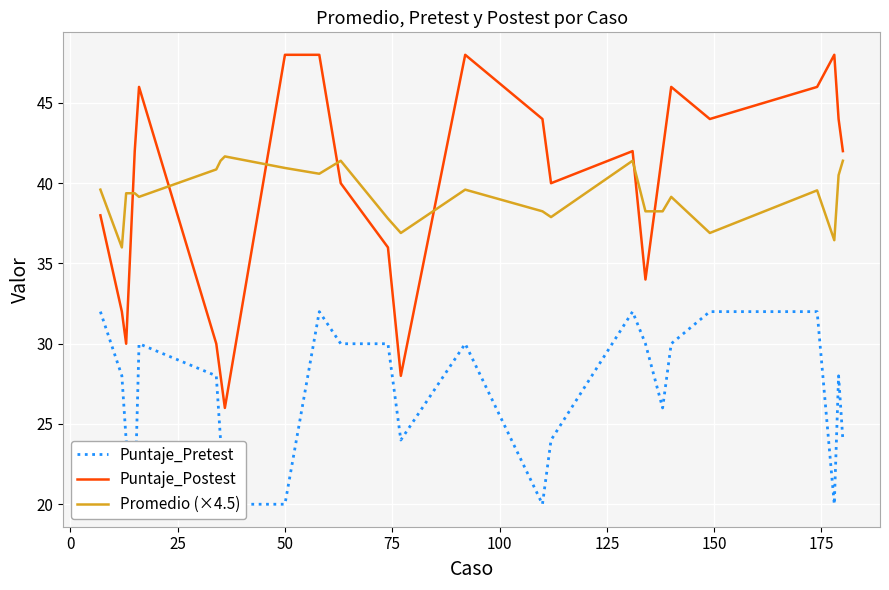

What is the minimum value shown in the chart?

20.0